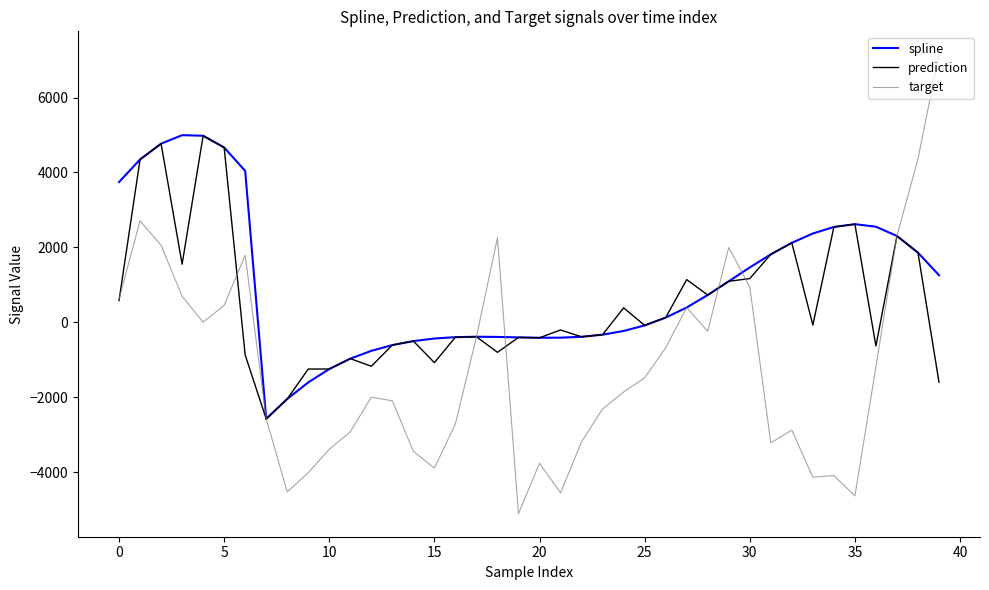

Which series has the widest spread of values?

target